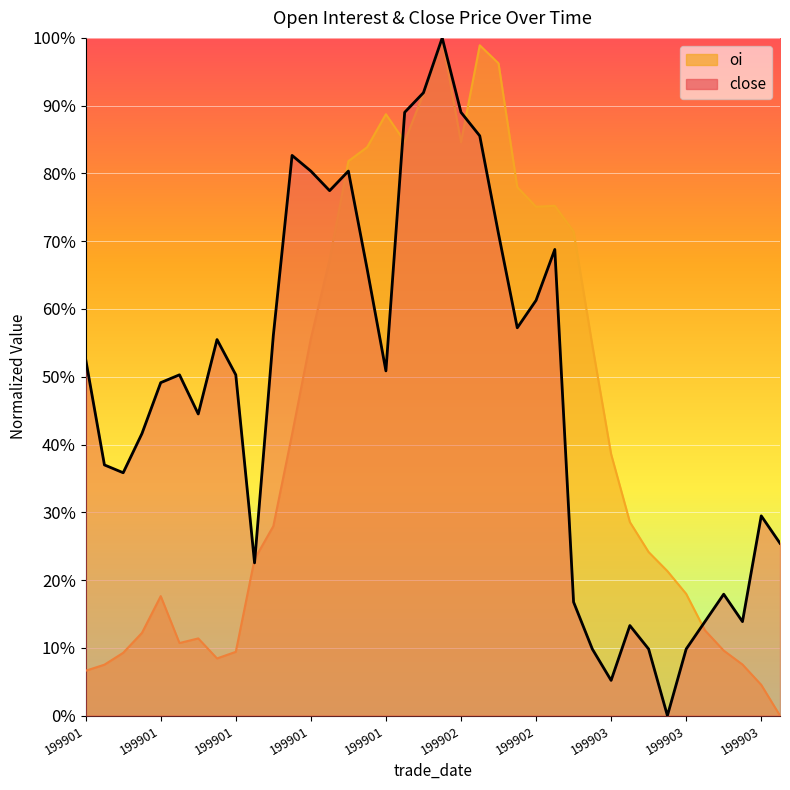

Count the number of categories in the chart.

38